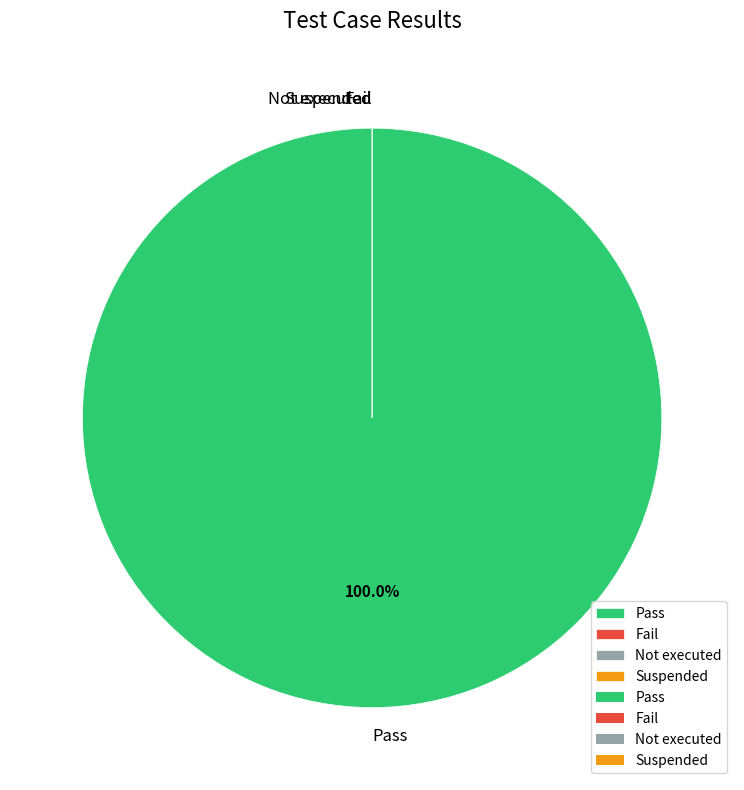

To the nearest percent, what is the average slice percentage?

25%